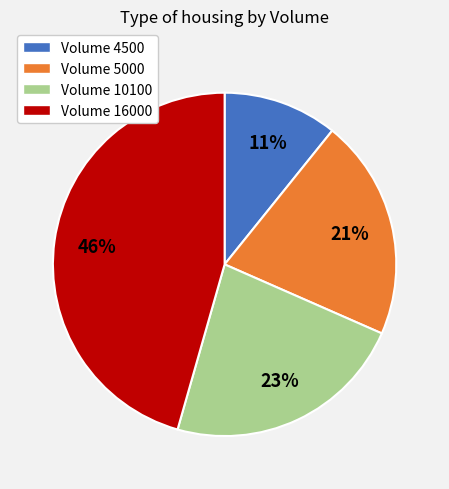

Does any single category account for the majority?

No